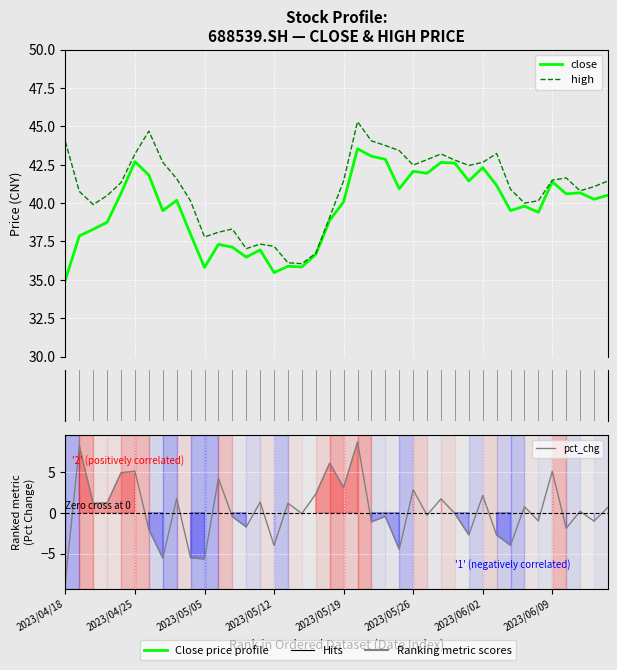

At 17, list the series in order from smallest to largest.

pct_chg, close, high